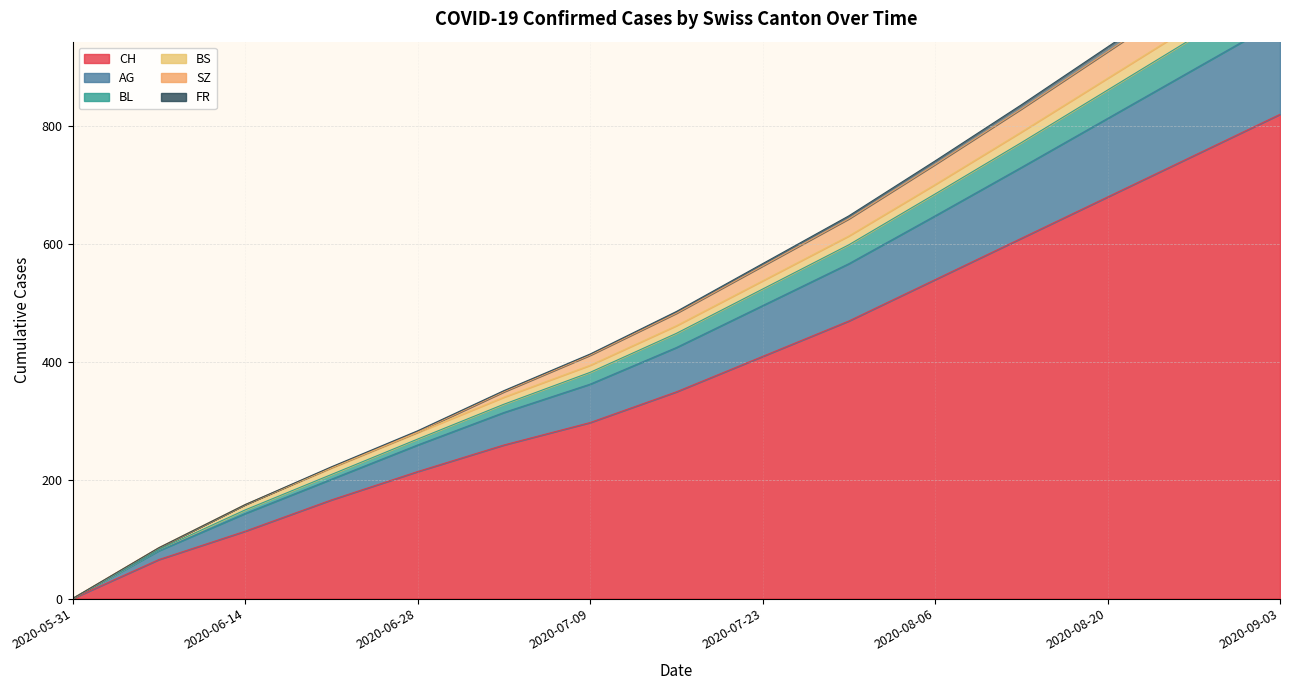

True or false: BL has a value of 14 at 2020-06-28.

False